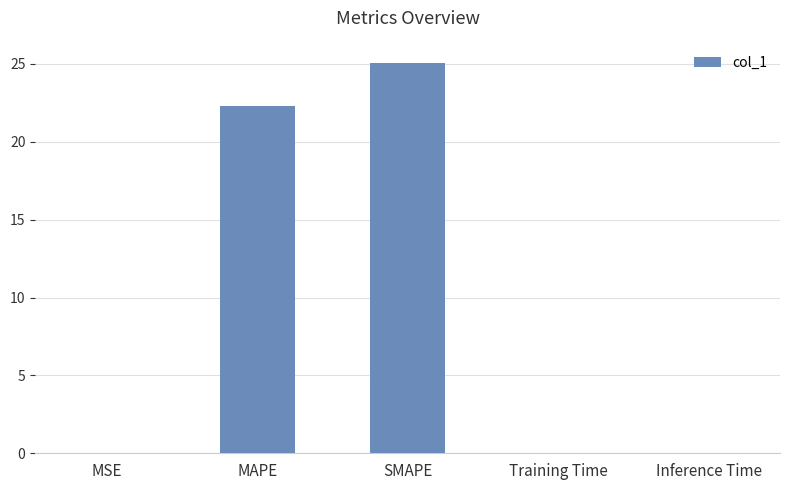

What is the change in value from SMAPE to Inference Time?

-25.1